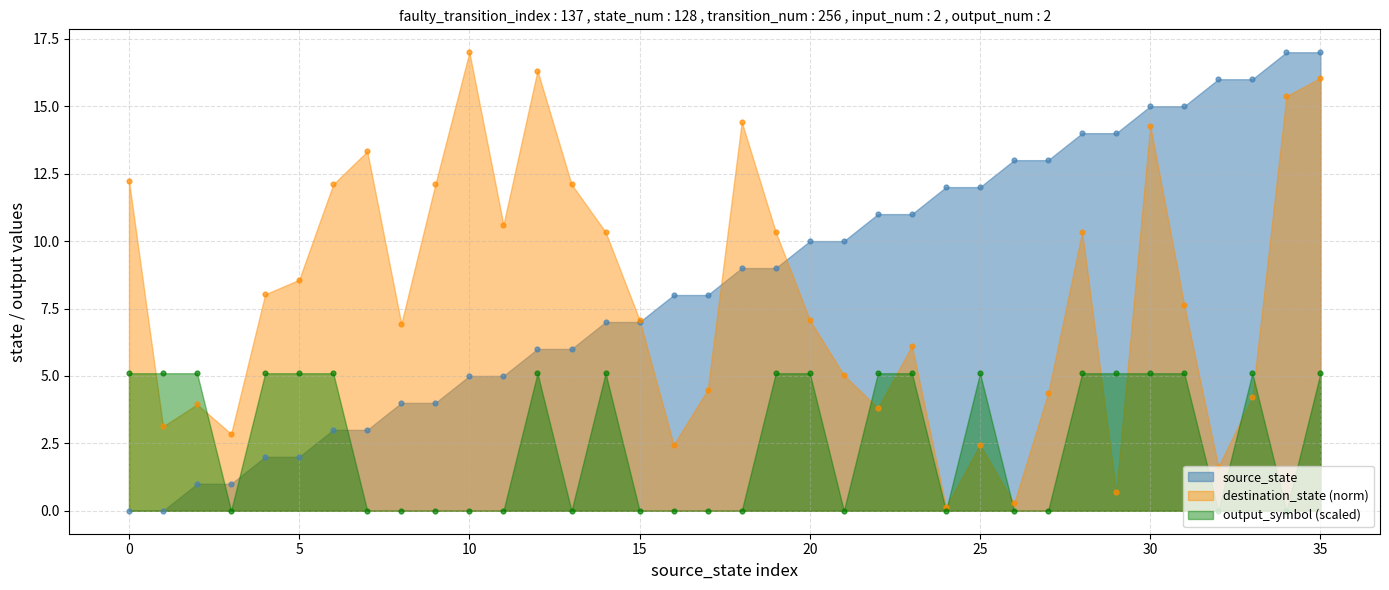

At how many categories does at least one series exceed 9?

27